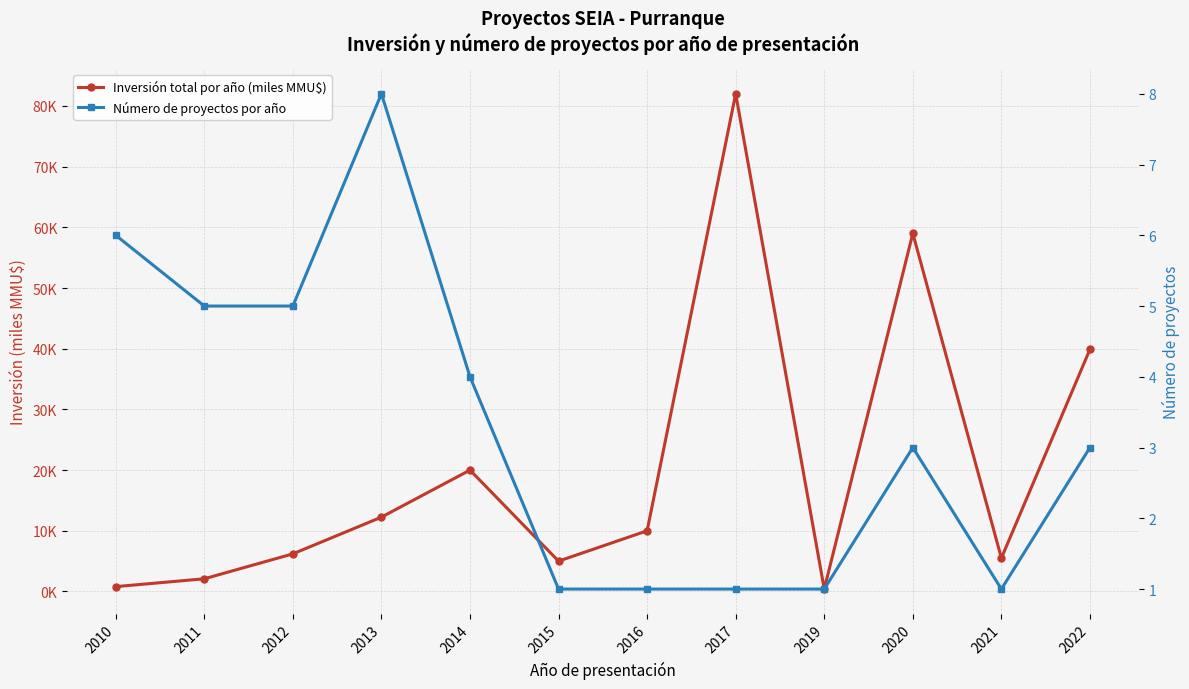

How many times do Número de proyectos por año and Inversión total por año (miles MMU$) cross each other?

3